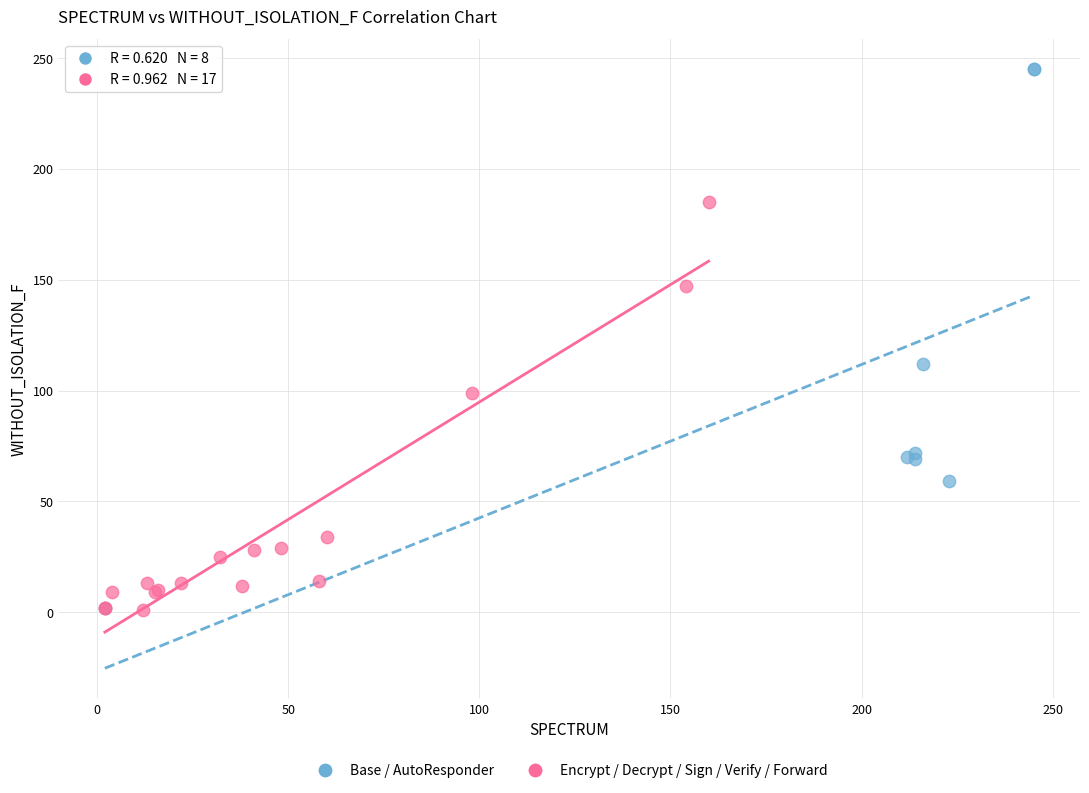

Which series has the largest Y range (max minus min)?

Base / AutoResponder